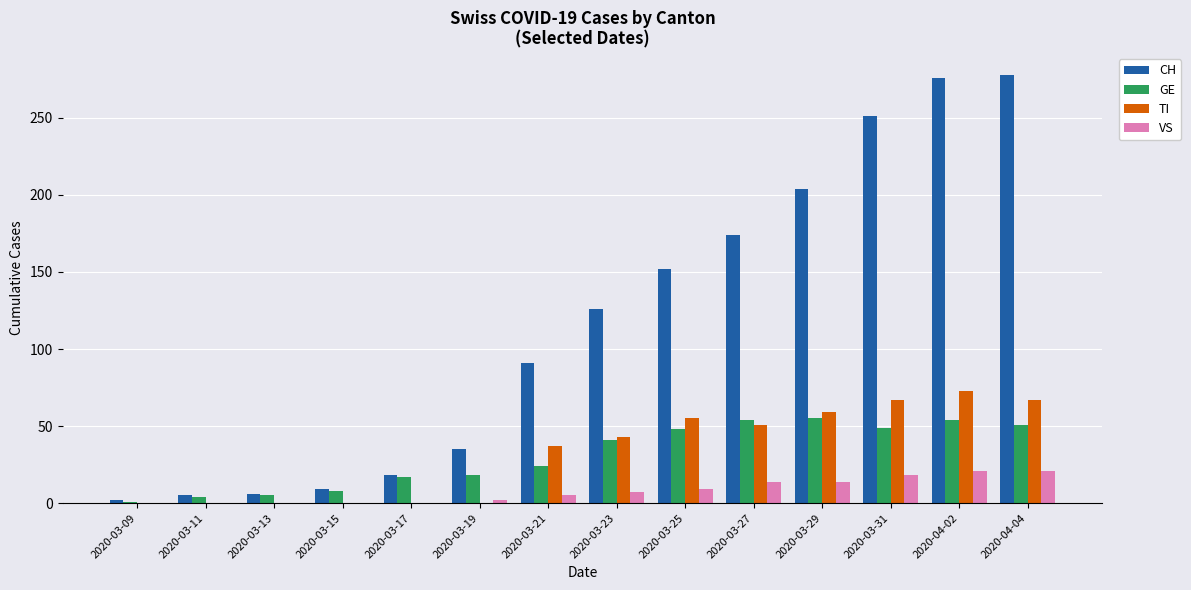

What value does the TI series have at 2020-03-25?

55